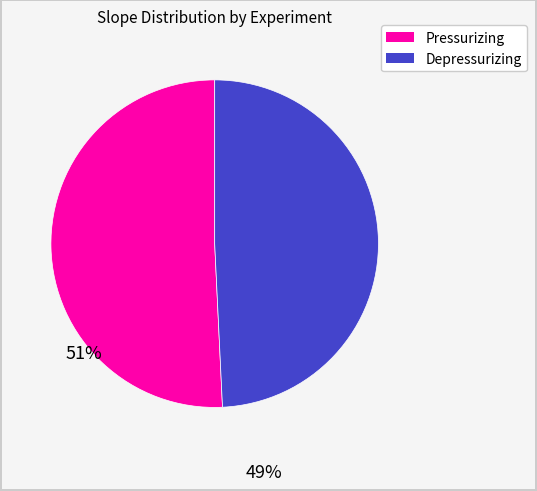

Is there a majority slice in this chart?

Yes